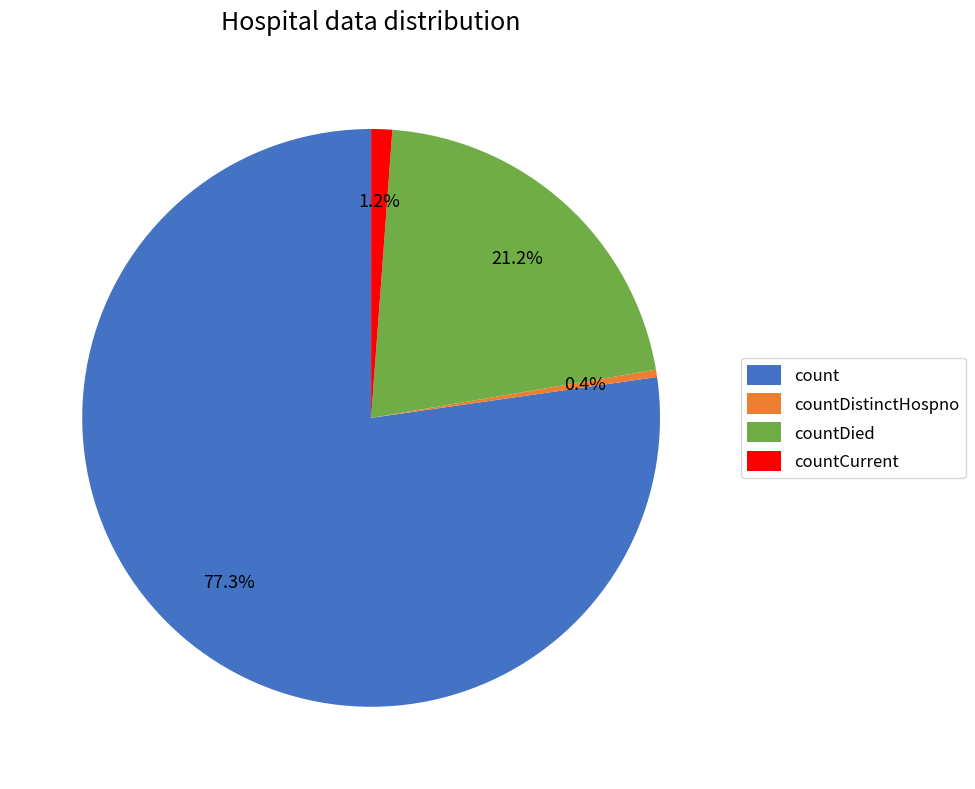

Which has a higher value, countDied or count?

count